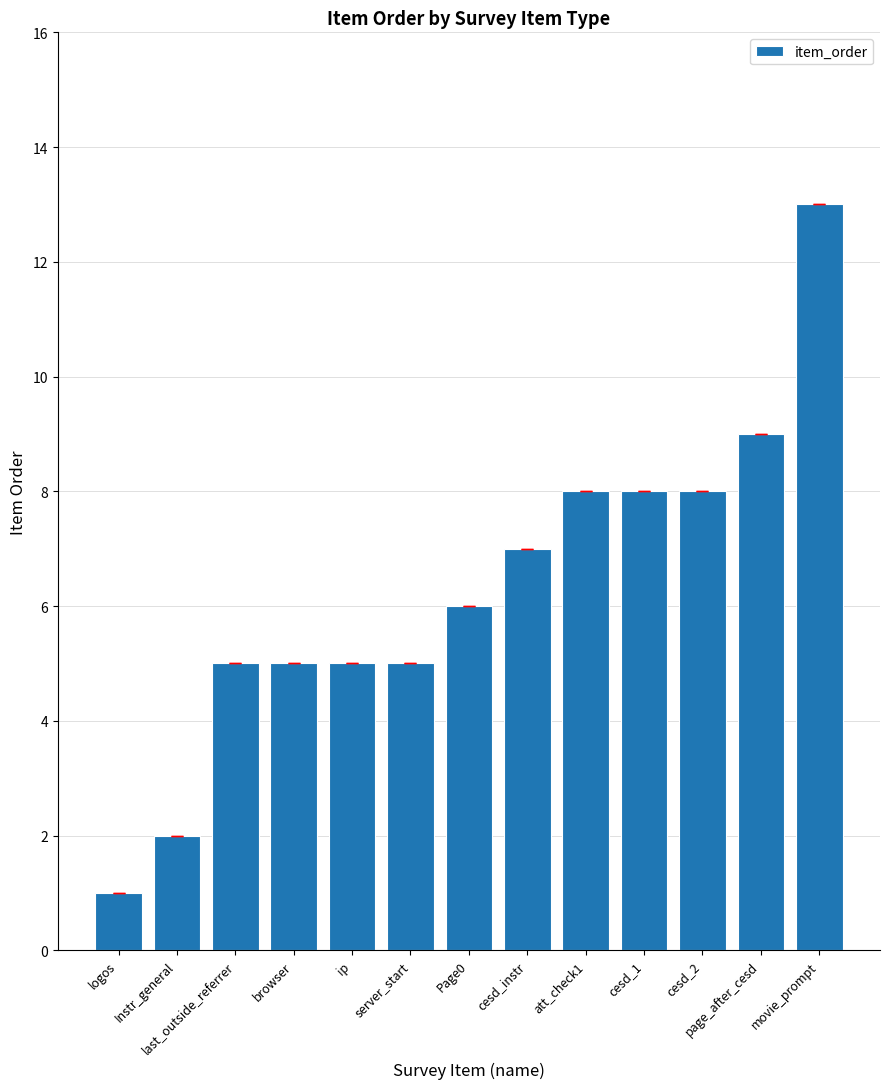

Is it true that the value at page_after_cesd is 16?

False